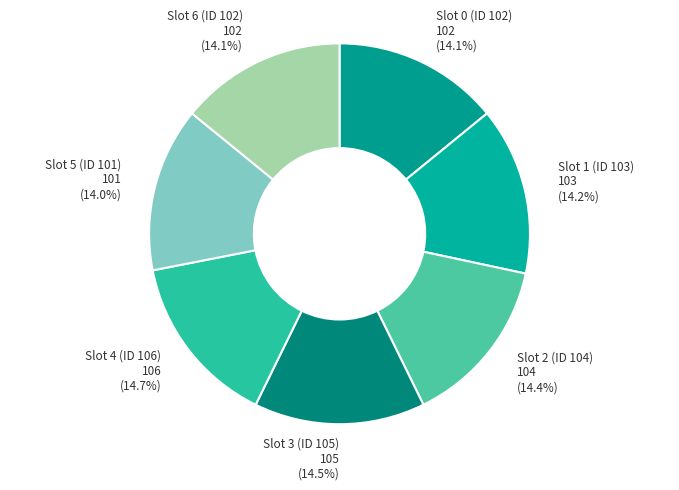

To the nearest percent, what is the combined percentage of Slot 5 (ID 101) and Slot 3 (ID 105)?

28%